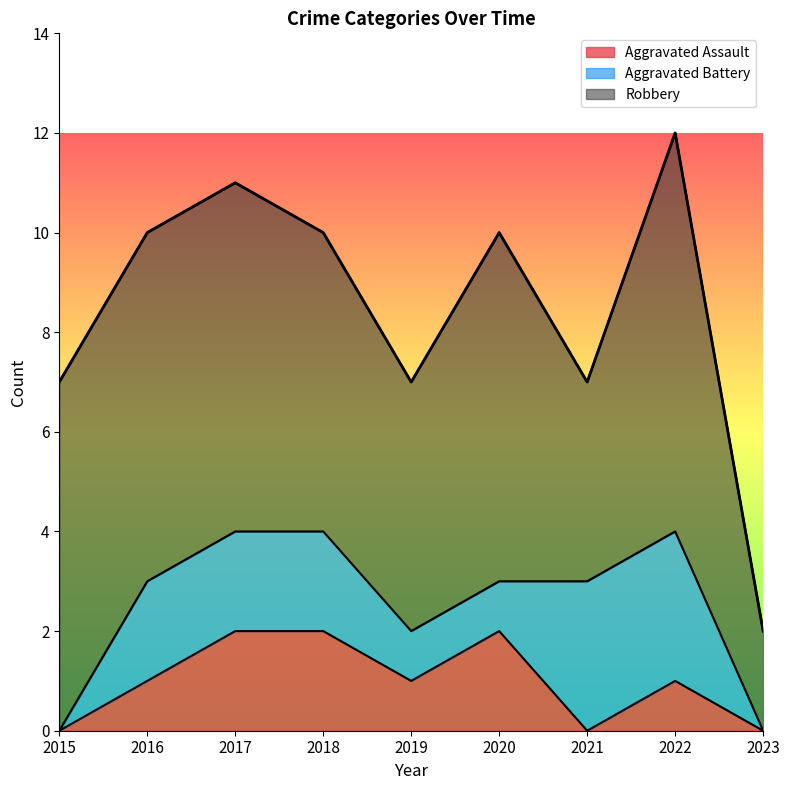

What is the sum of the Aggravated Assault values at 2018 and 2023?

2